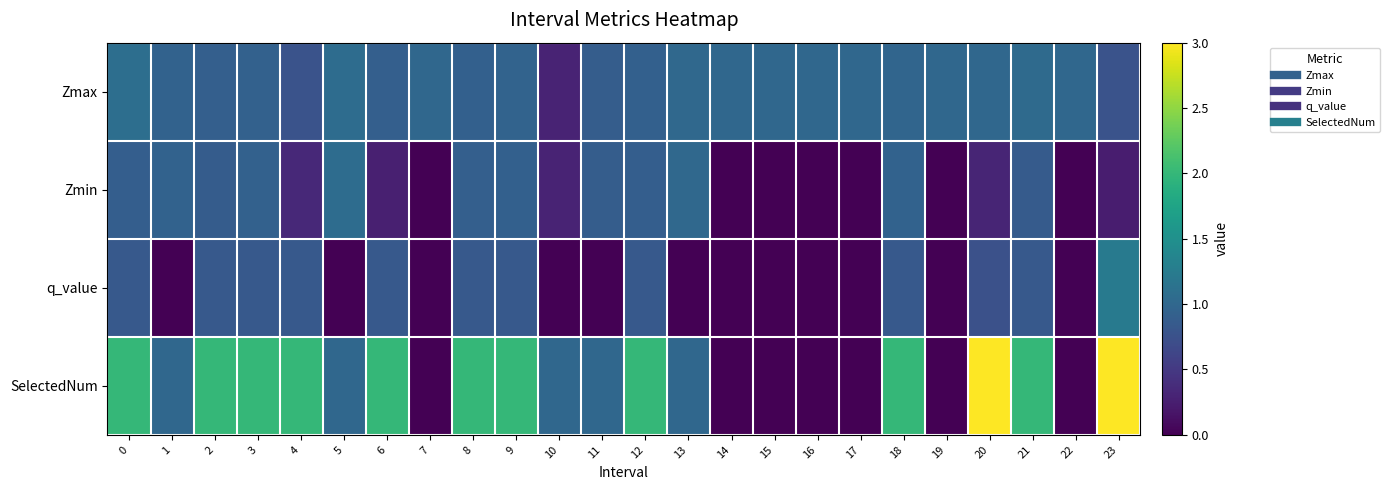

What is the difference between the highest and lowest values at 20?

2.7